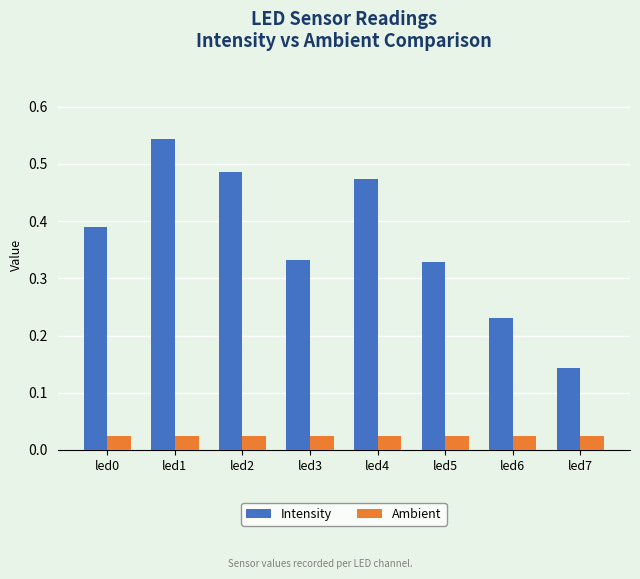

The Intensity series shows 0.9 at led1. True or false?

False